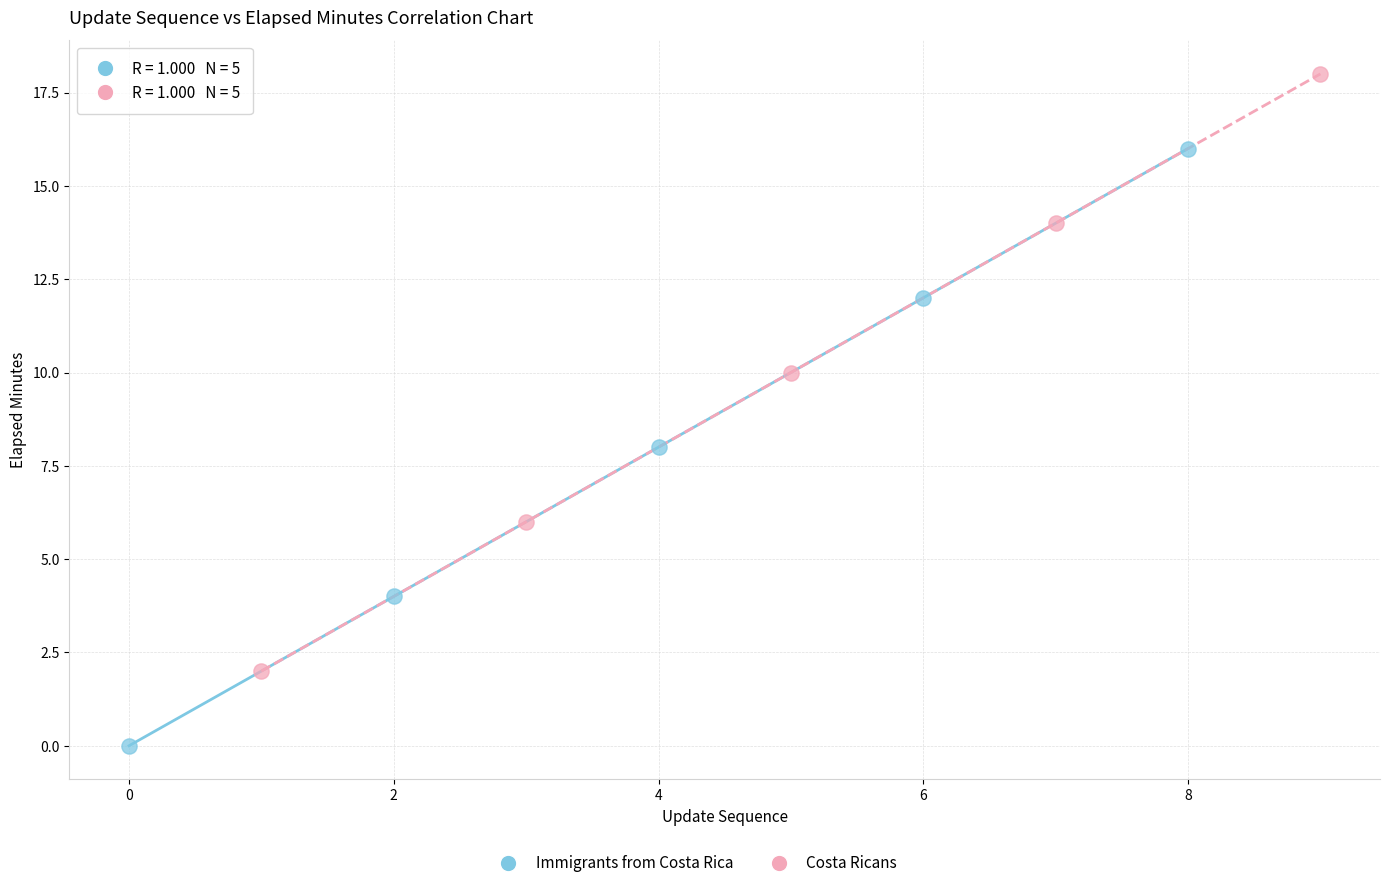

Which series contains the highest Y value?

Costa Ricans